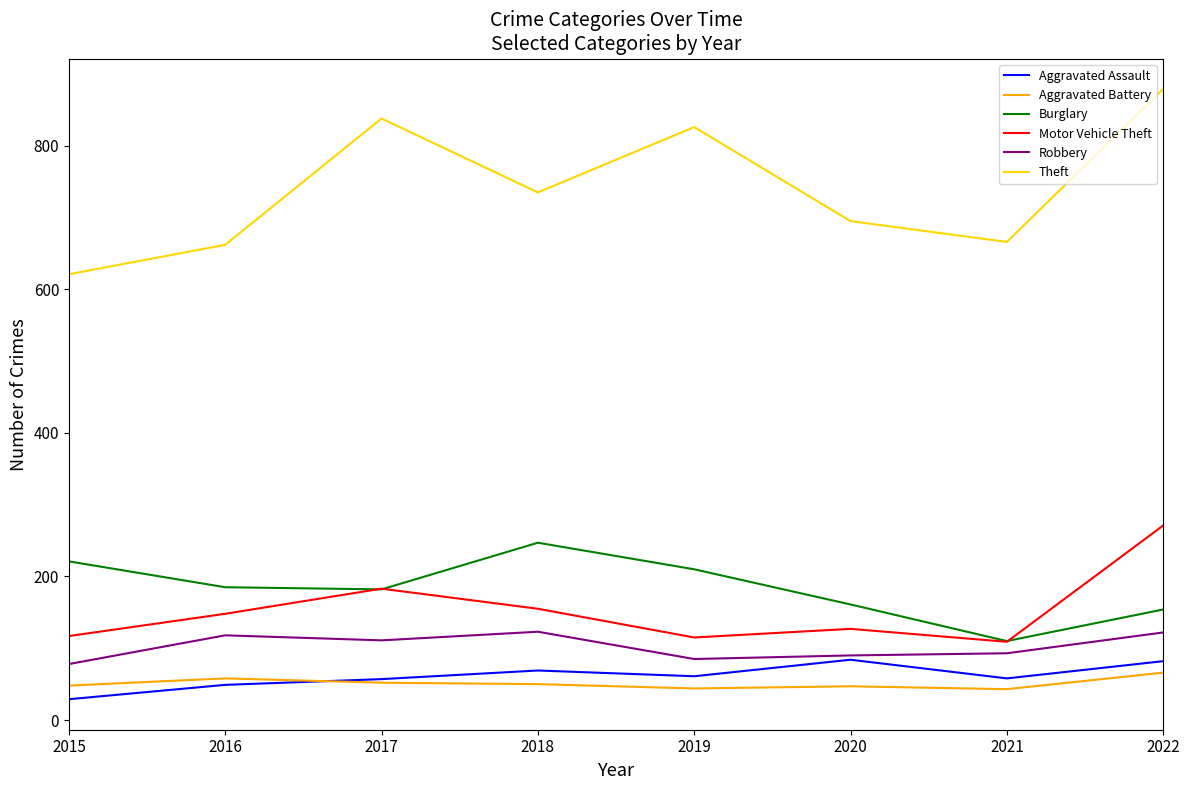

What is the difference between the maximum and minimum values in the Motor Vehicle Theft series?

162